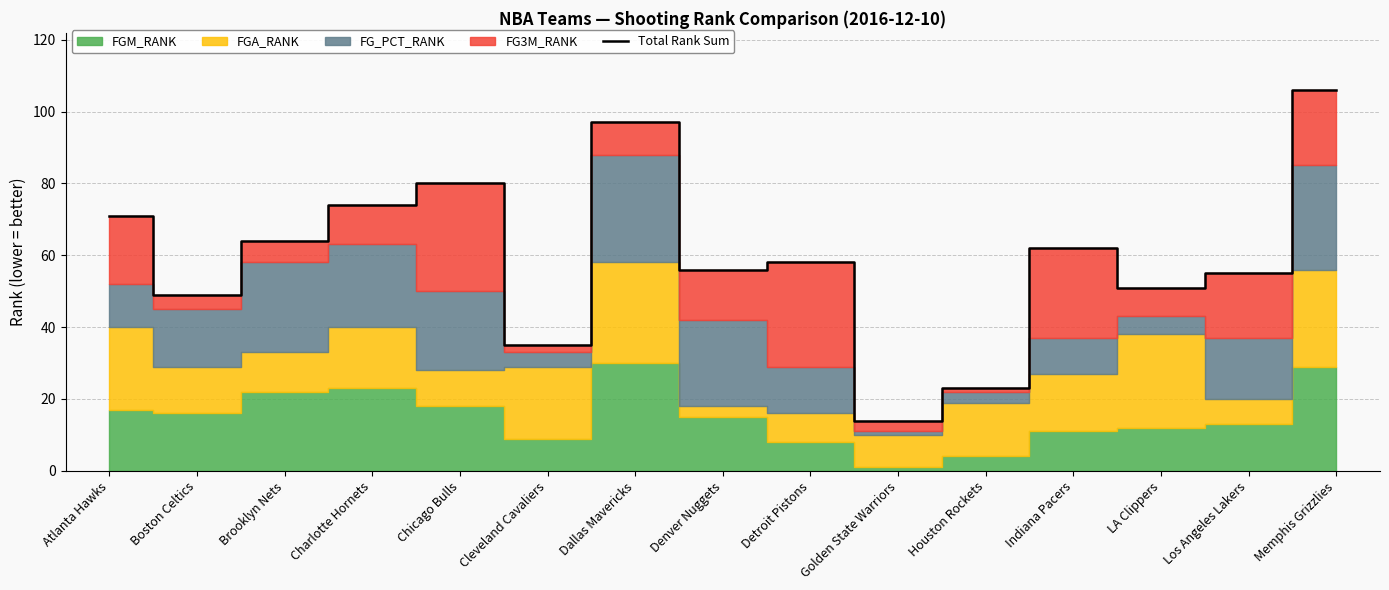

Which has a higher value, LA Clippers or Atlanta Hawks?

Atlanta Hawks